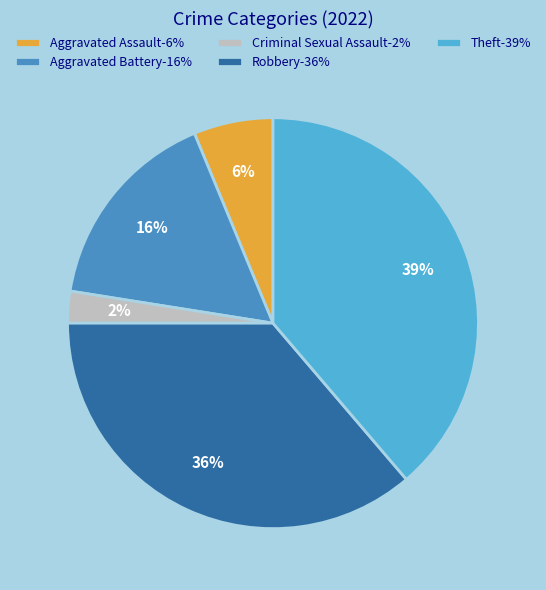

True or false: Robbery-36% accounts for 51% of the total.

False